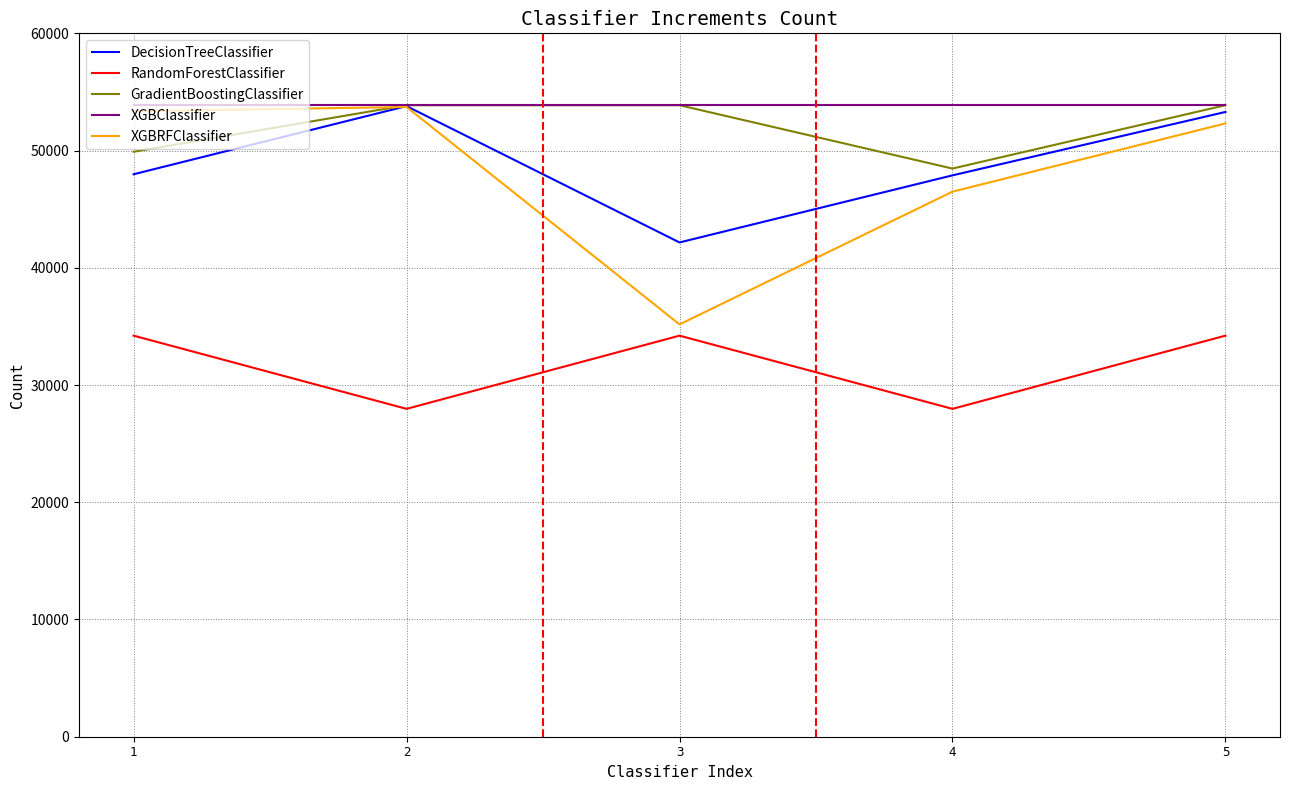

What is the sum of all RandomForestClassifier values?

158567